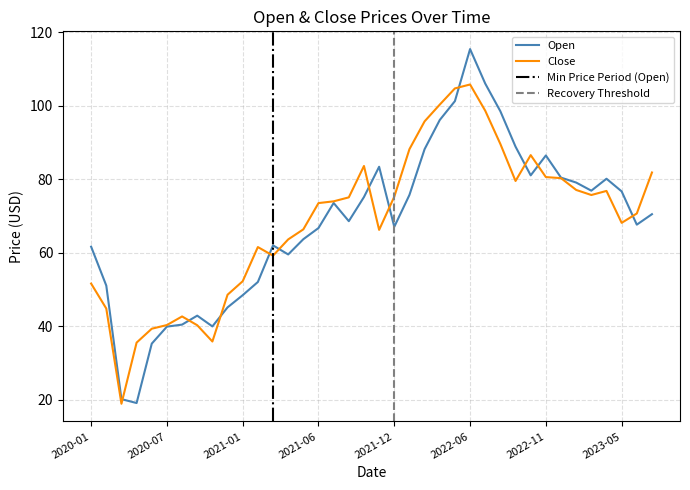

Is it true that Close equals 105.8 at 2022-06?

True